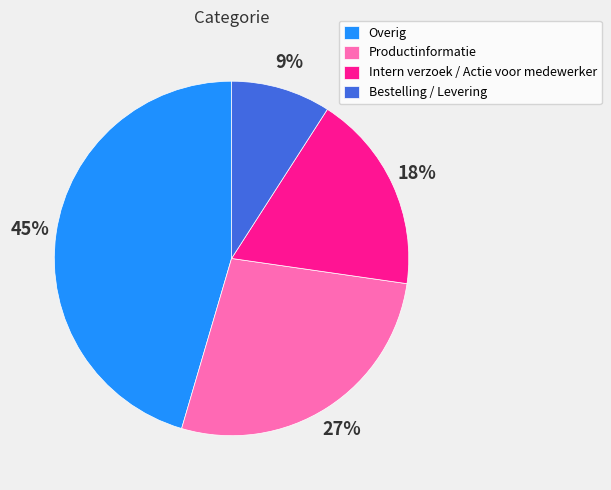

Rank the categories by value from highest to lowest.

Overig, Productinformatie, Intern verzoek / Actie voor medewerker, Bestelling / Levering